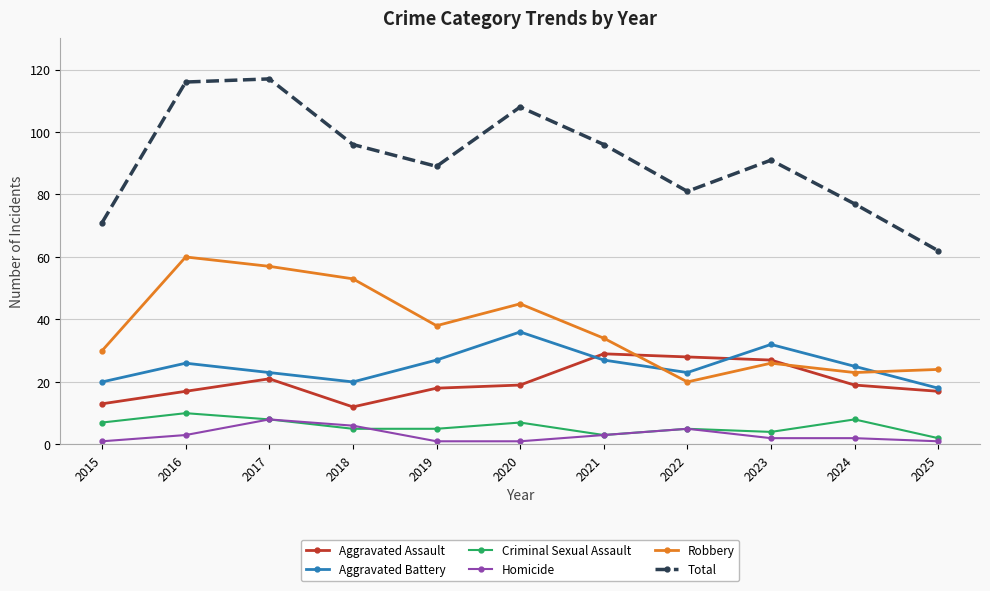

Reading right to left, list all the values displayed in this chart.

Aggravated Assault: 2025=17	2024=19	2023=27	2022=28	2021=29	2020=19	2019=18	2018=12	2017=21	2016=17	2015=13
Aggravated Battery: 2025=18	2024=25	2023=32	2022=23	2021=27	2020=36	2019=27	2018=20	2017=23	2016=26	2015=20
Criminal Sexual Assault: 2025=2	2024=8	2023=4	2022=5	2021=3	2020=7	2019=5	2018=5	2017=8	2016=10	2015=7
Homicide: 2025=1	2024=2	2023=2	2022=5	2021=3	2020=1	2019=1	2018=6	2017=8	2016=3	2015=1
Robbery: 2025=24	2024=23	2023=26	2022=20	2021=34	2020=45	2019=38	2018=53	2017=57	2016=60	2015=30
Total: 2025=62	2024=77	2023=91	2022=81	2021=96	2020=108	2019=89	2018=96	2017=117	2016=116	2015=71